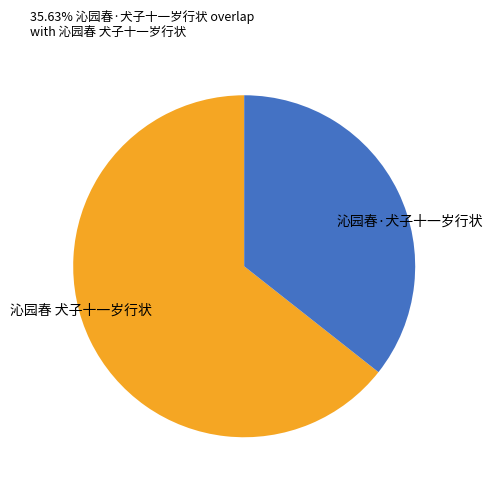

Do 沁园春 犬子十一岁行状 and 沁园春·犬子十一岁行状 together represent more than half of the pie?

Yes